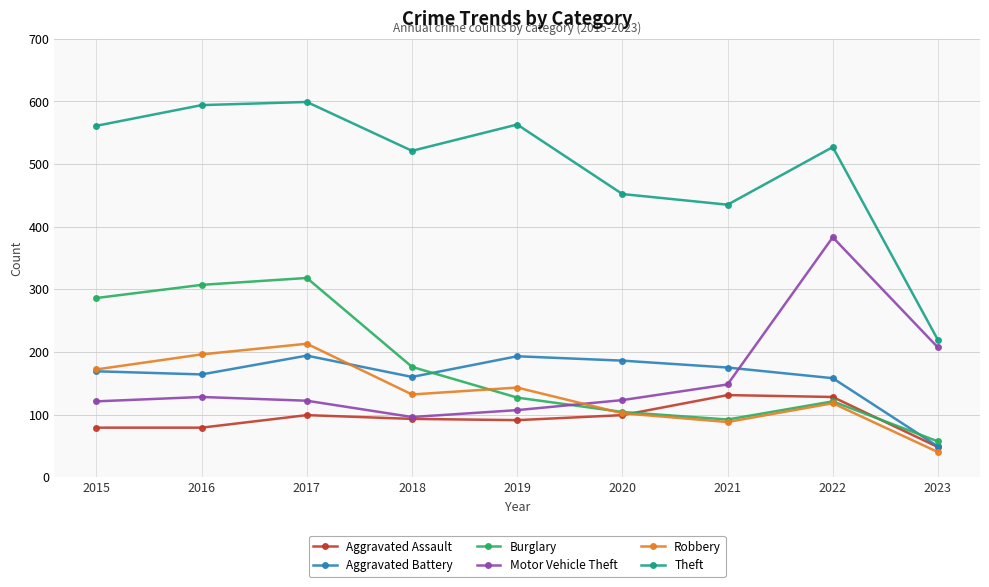

How many lines are shown in the chart?

6